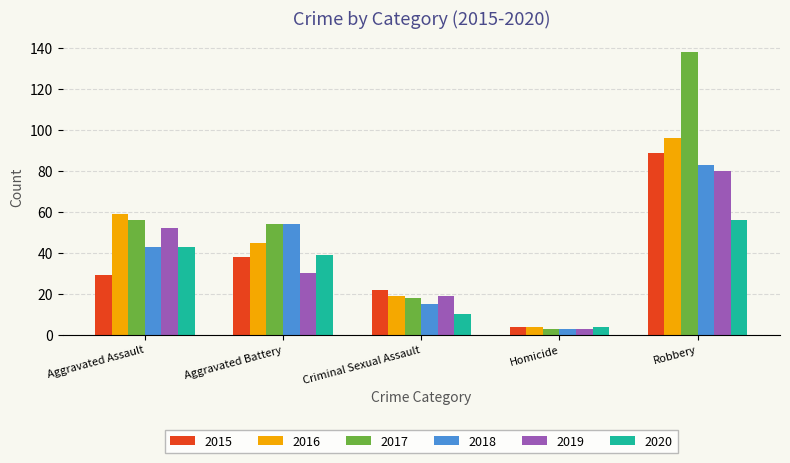

What is the label of the 1st bar from the left?

Aggravated Assault